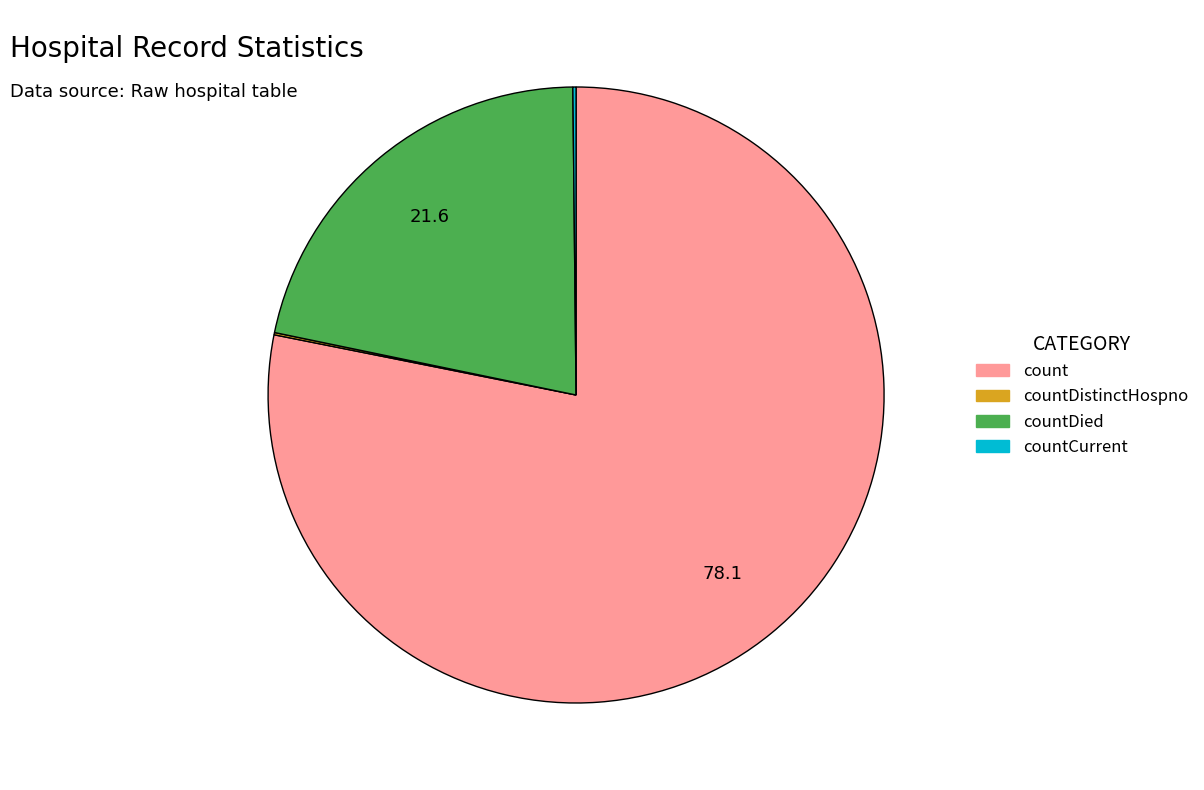

Is count the majority of the pie?

Yes